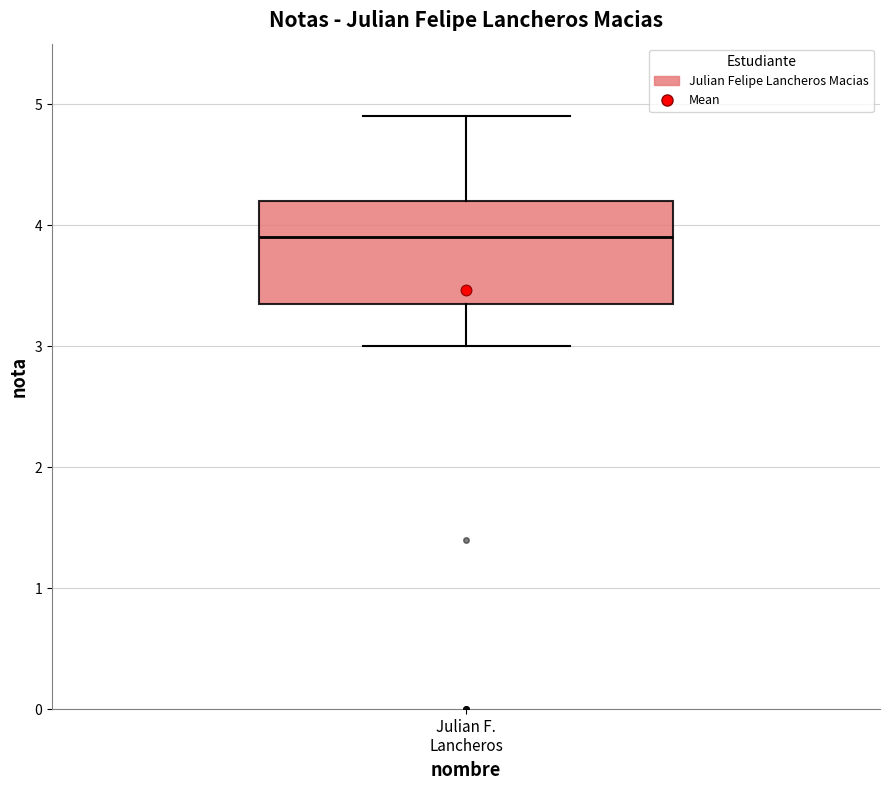

Where is the upper edge of the box for Julian F. Lancheros on the y-axis? The values are not printed on the chart, so give them approximately, as read against the axis.

4.2